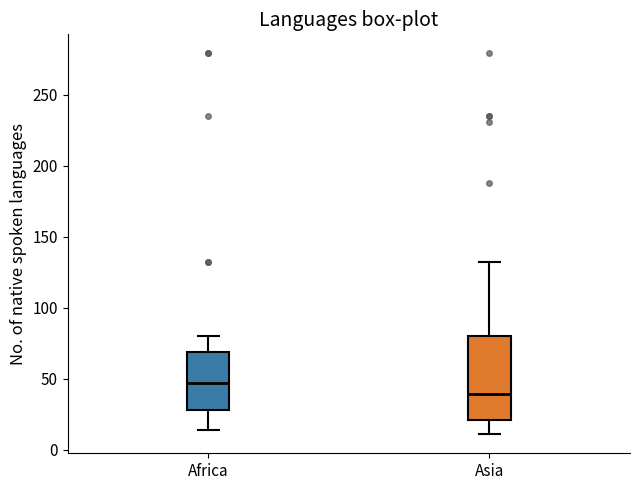

Reading left to right, transcribe this box plot: for each box, give where its median line is, the range the box spans, and where its two whiskers end, as read against the y-axis. The values are not printed on the chart, so give them approximately, as read against the axis.

Africa: median 45, box 30 to 70, whiskers 15 to 80
Asia: median 40, box 20 to 80, whiskers 10 to 130